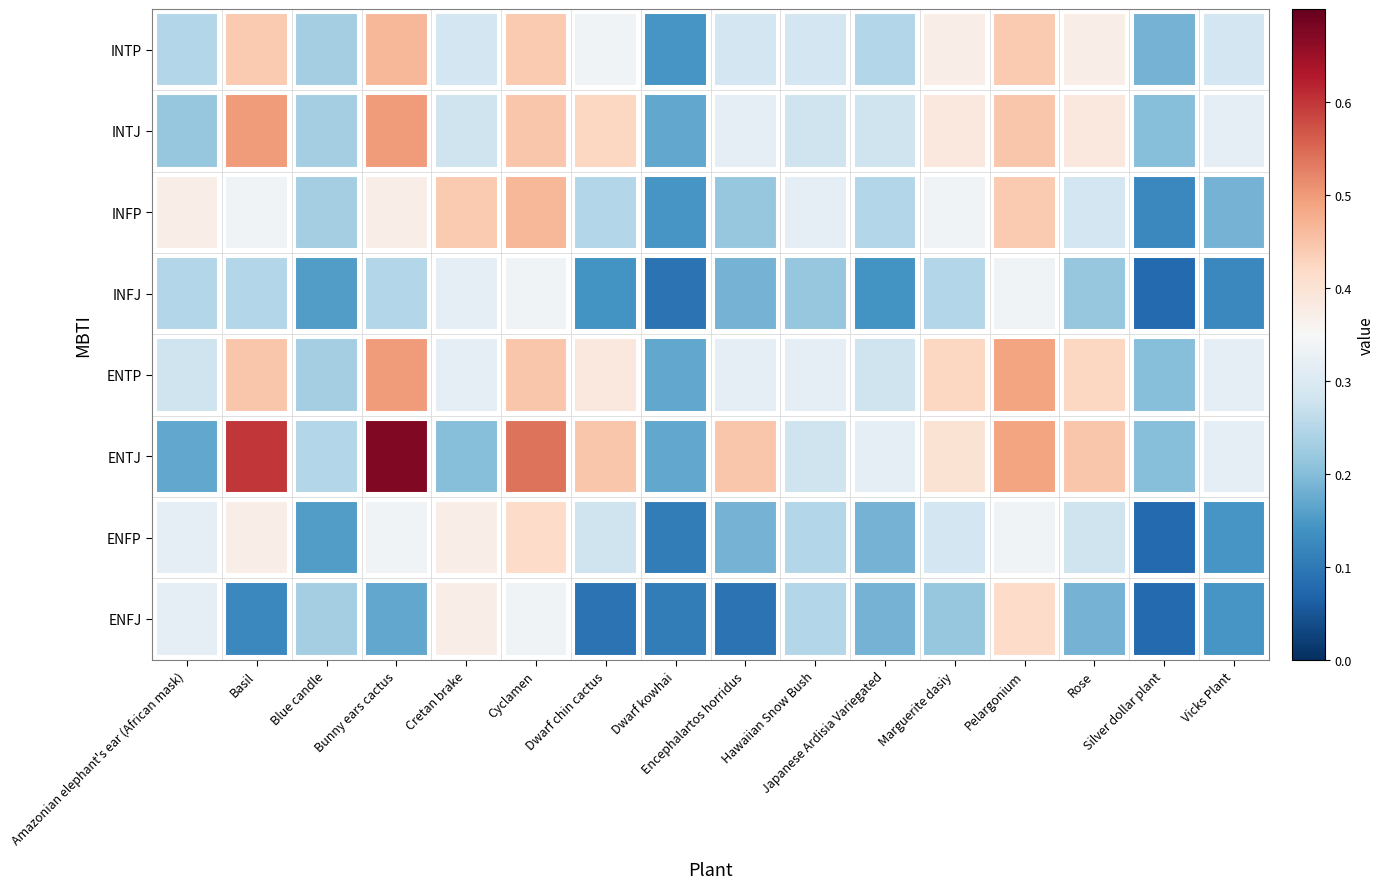

At which label is INTP closest to 0?

Dwarf kowhai